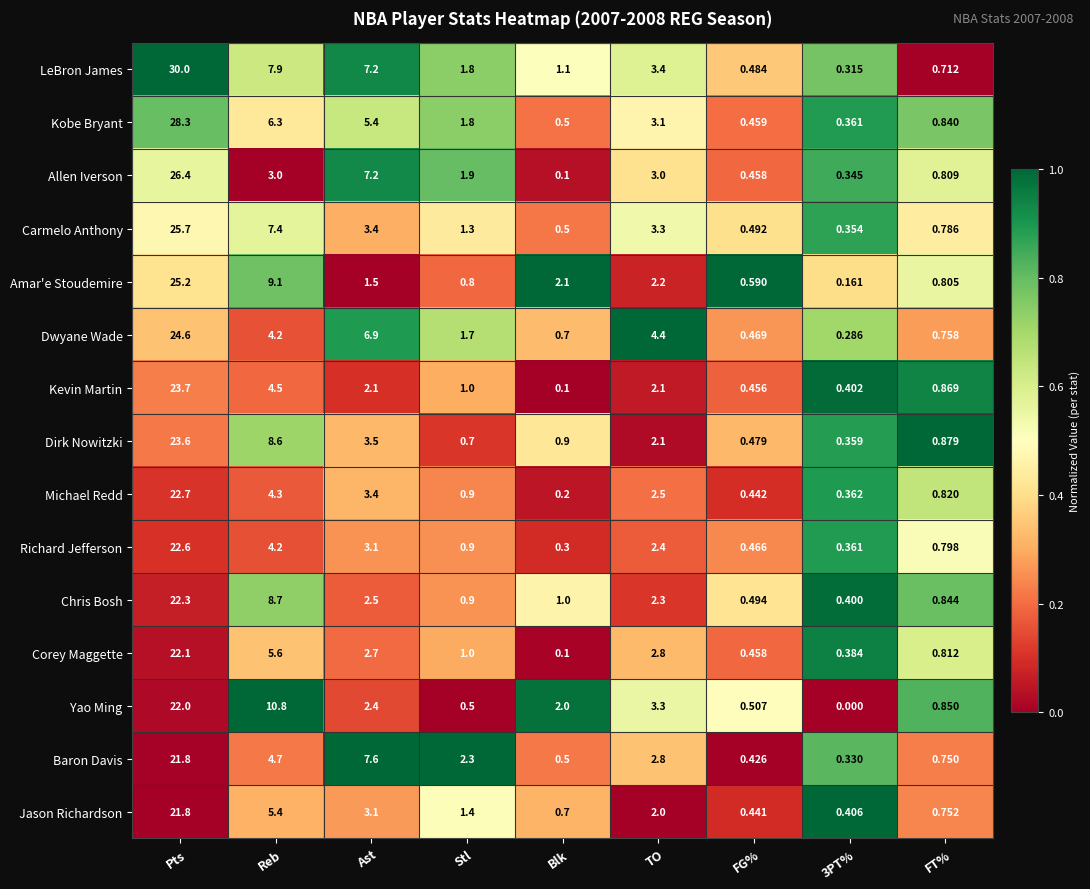

Which category has the highest value in the Carmelo Anthony series?

Pts